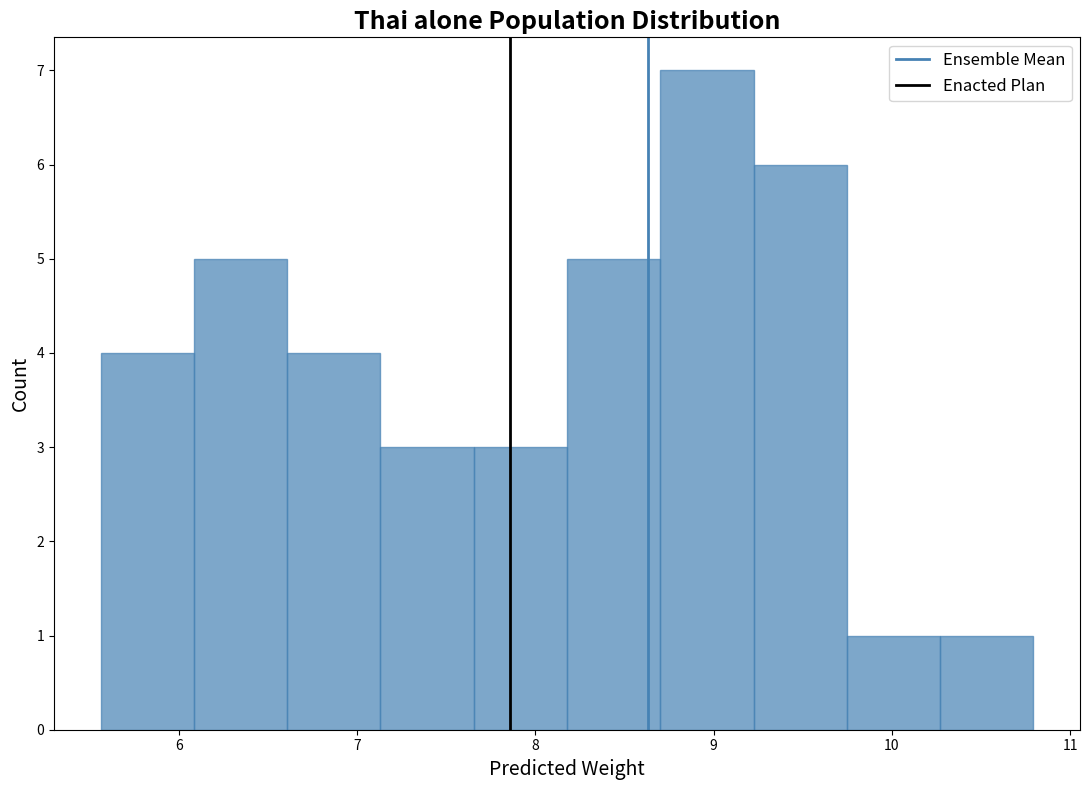

Reading left to right, list every bar in this chart as the range it spans on the x-axis followed by its height. Neither the bar edges nor the heights are printed on the chart, so give them approximately, as read against the axes.

5.6 to 6.1: 4
6.1 to 6.6: 5
6.6 to 7.1: 4
7.1 to 7.7: 3
7.7 to 8.2: 3
8.2 to 8.7: 5
8.7 to 9.2: 7
9.2 to 9.7: 6
9.7 to 10.3: 1
10.3 to 10.8: 1